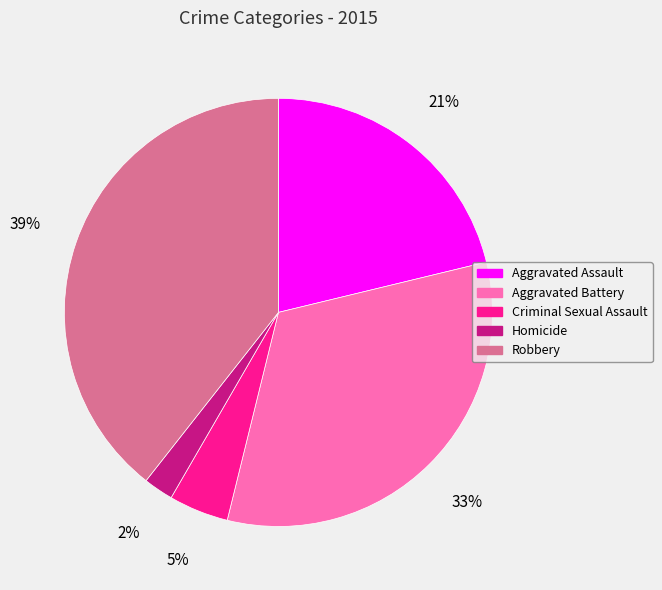

Rank the categories by value from highest to lowest.

Robbery, Aggravated Battery, Aggravated Assault, Criminal Sexual Assault, Homicide